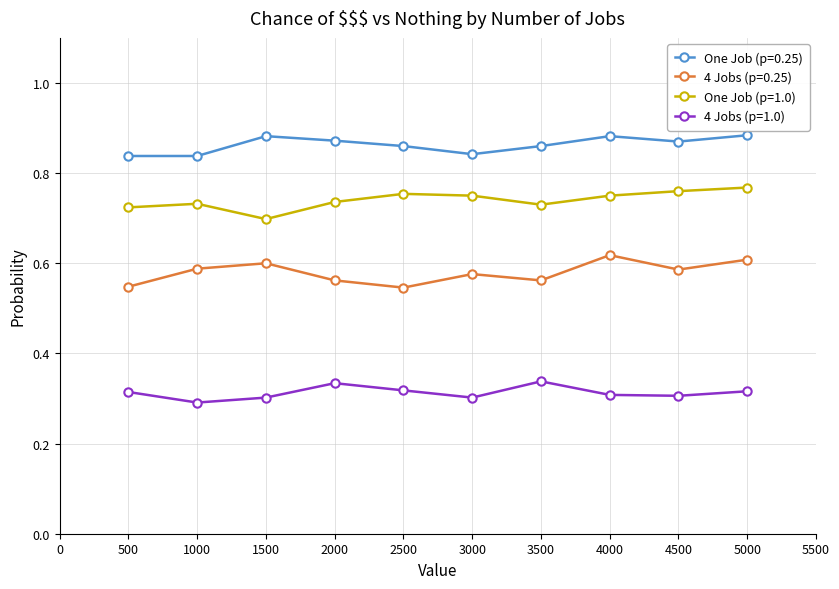

What are all the series names shown in the legend?

One Job (p=0.25), 4 Jobs (p=0.25), One Job (p=1.0), 4 Jobs (p=1.0)